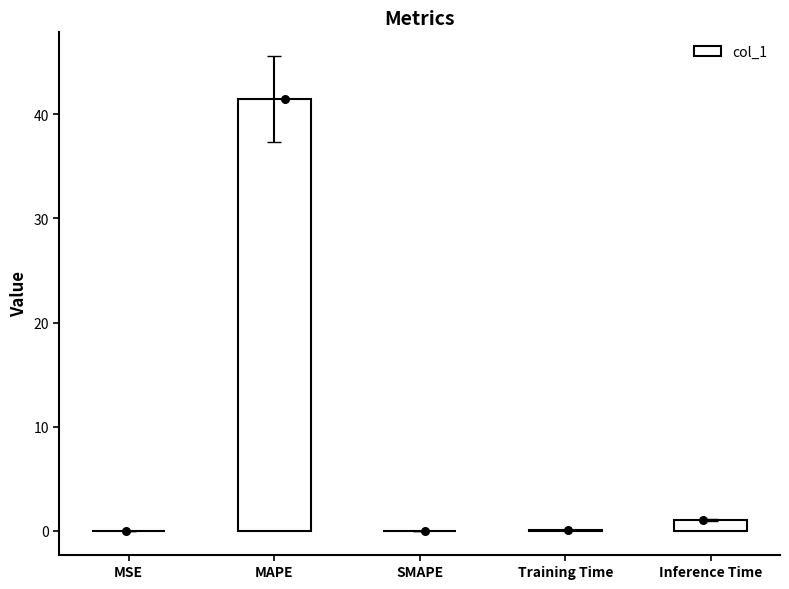

What is the change in value from MAPE to Inference Time?

-40.4